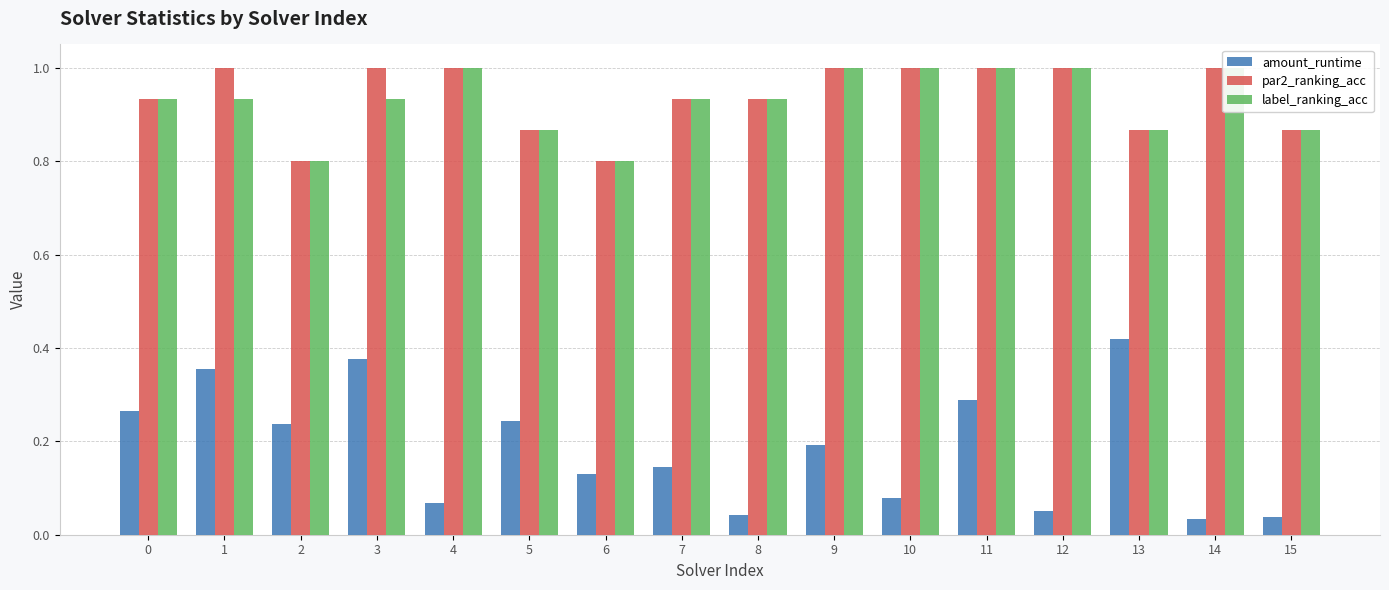

What is the spread (max minus min) of values at 9?

0.8